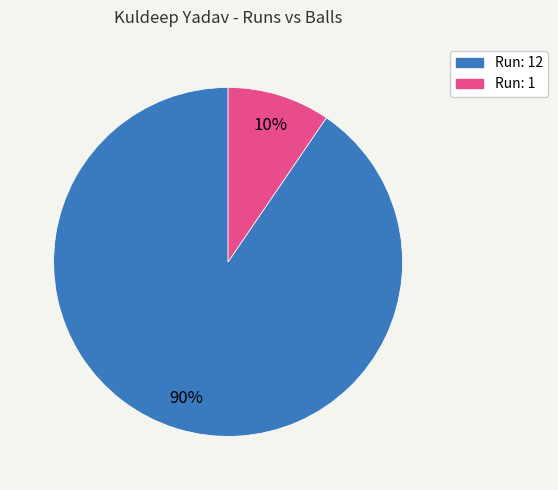

Which slice is the largest?

Run: 12